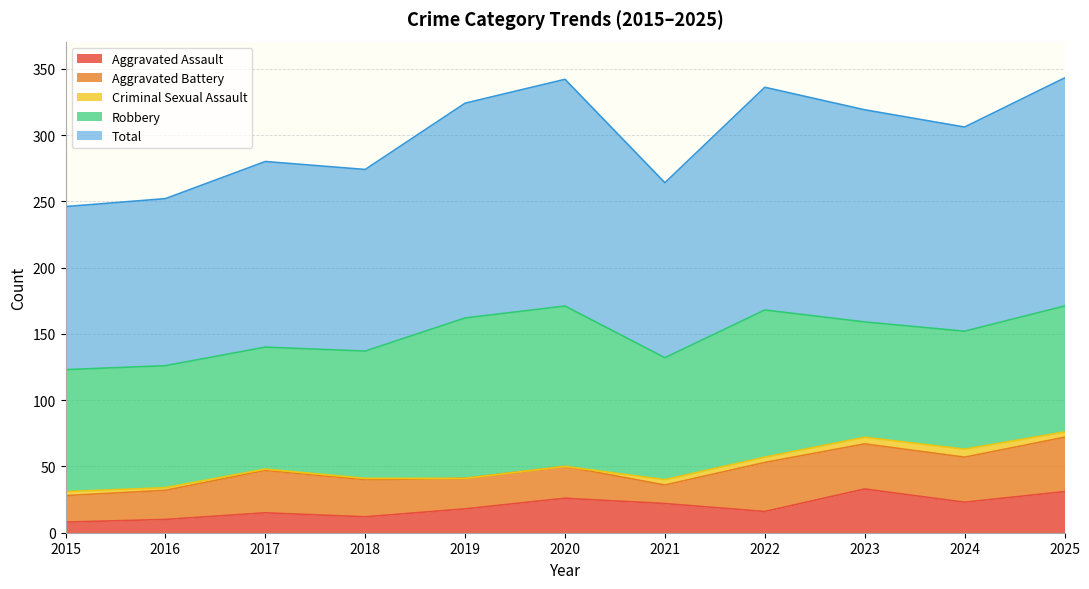

At which category does the chart reach its minimum across all series?

2019